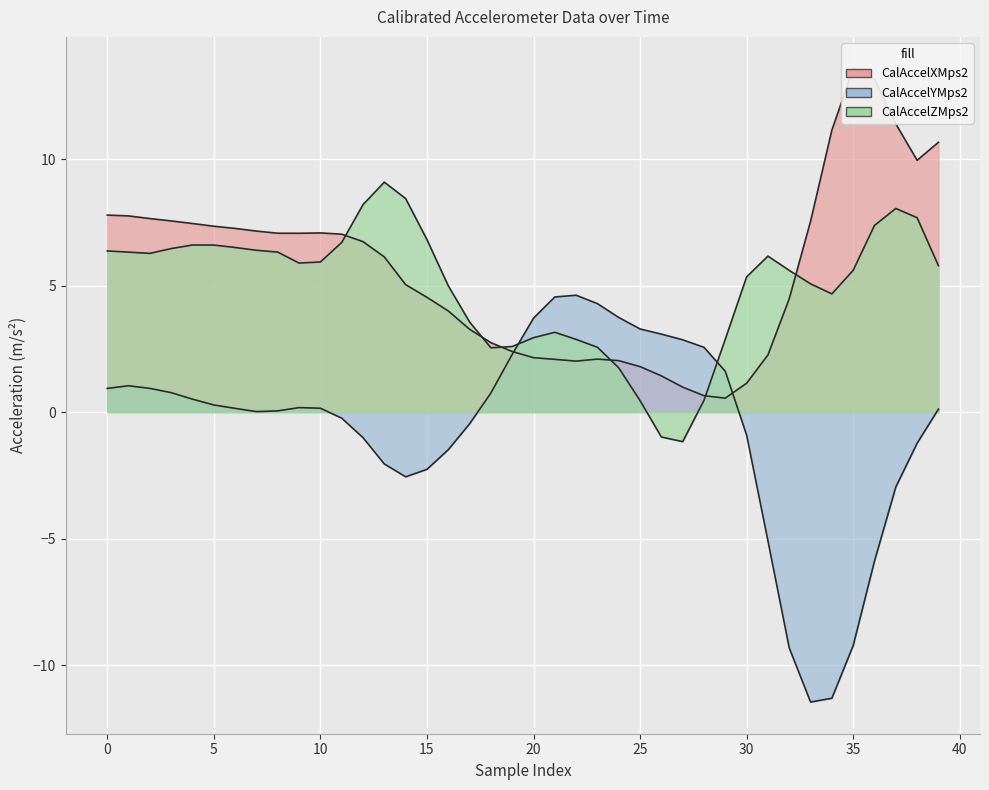

What is the difference between the second highest and second lowest values in the CalAccelXMps2 series?

12.5